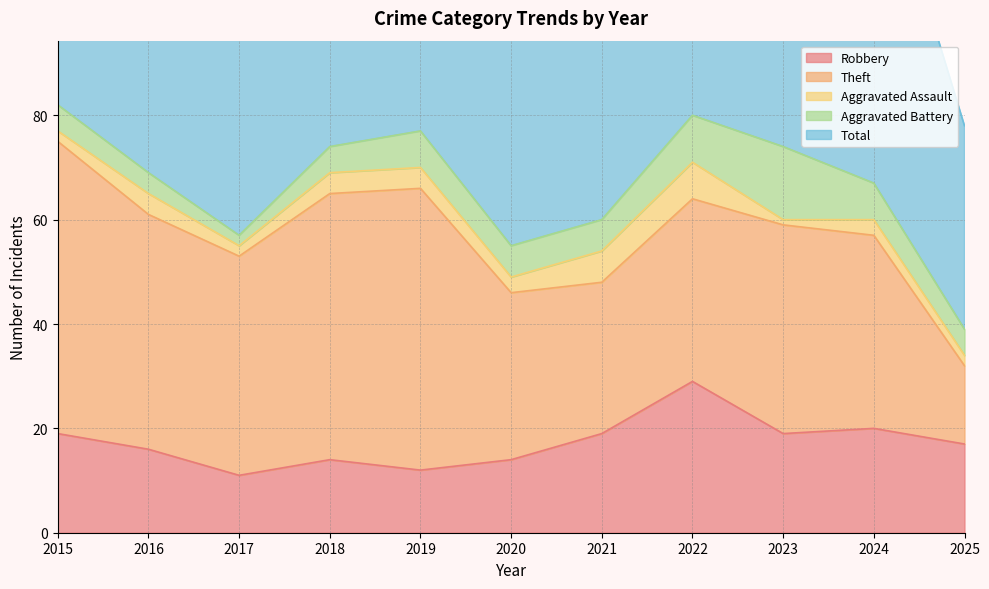

In Robbery, how many points are lower than both neighbors (excluding endpoints)?

3